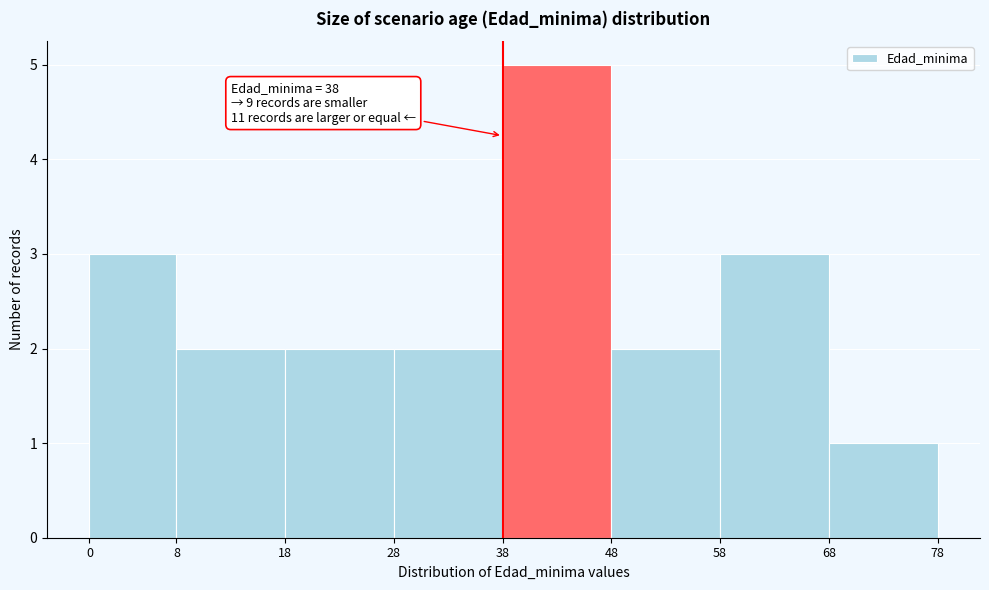

Over which range of the x-axis is the bar tallest?

38 to 48